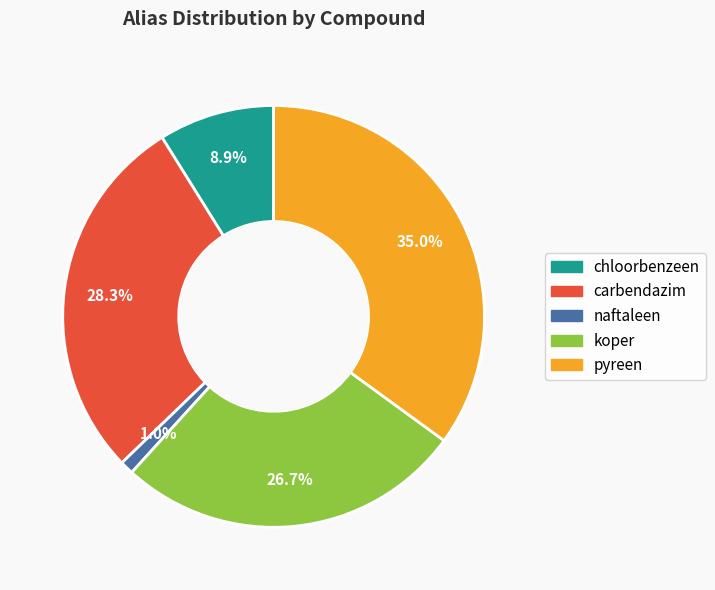

What percentage is the koper slice, to the nearest percent?

27%